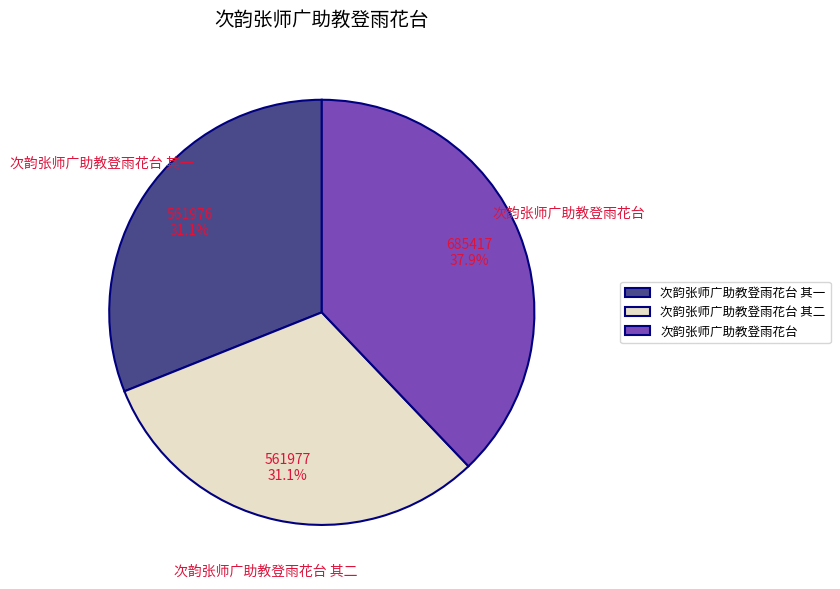

What percentage is the 次韵张师广助教登雨花台 其一 slice, to the nearest percent?

31%